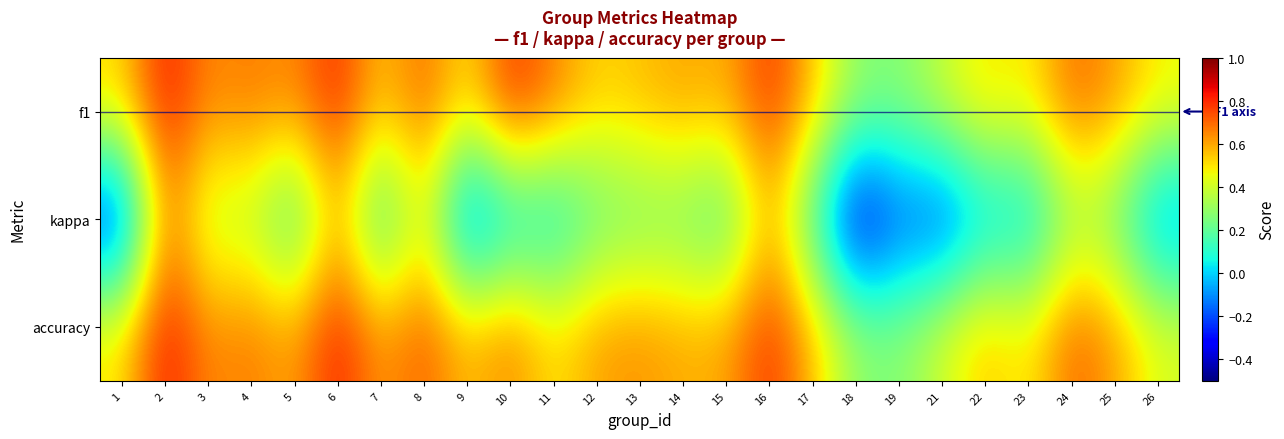

What is the greatest value displayed?

0.8